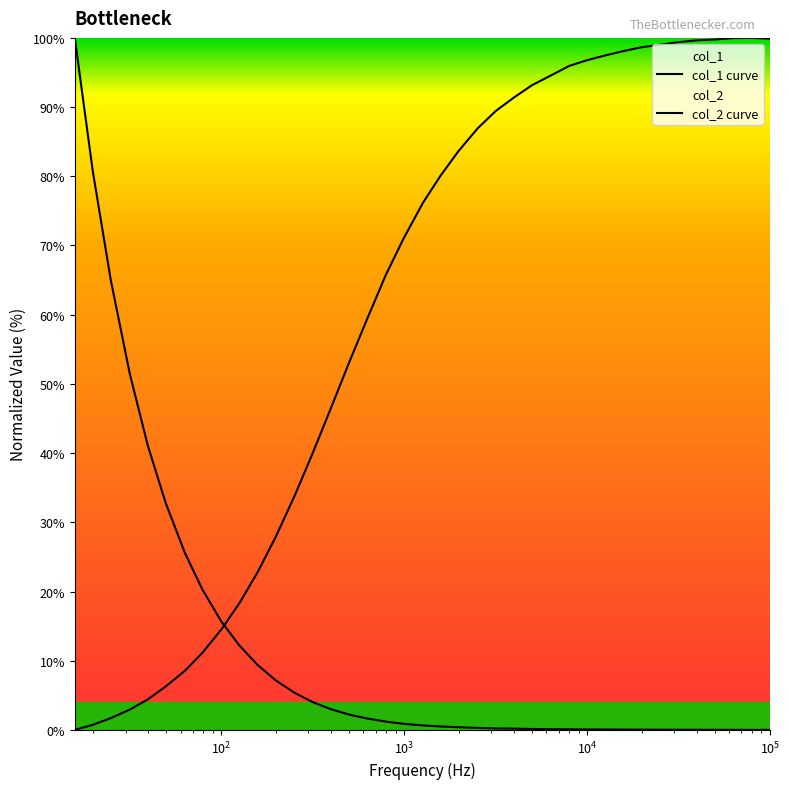

Which series has the largest total across all categories?

col_2 curve